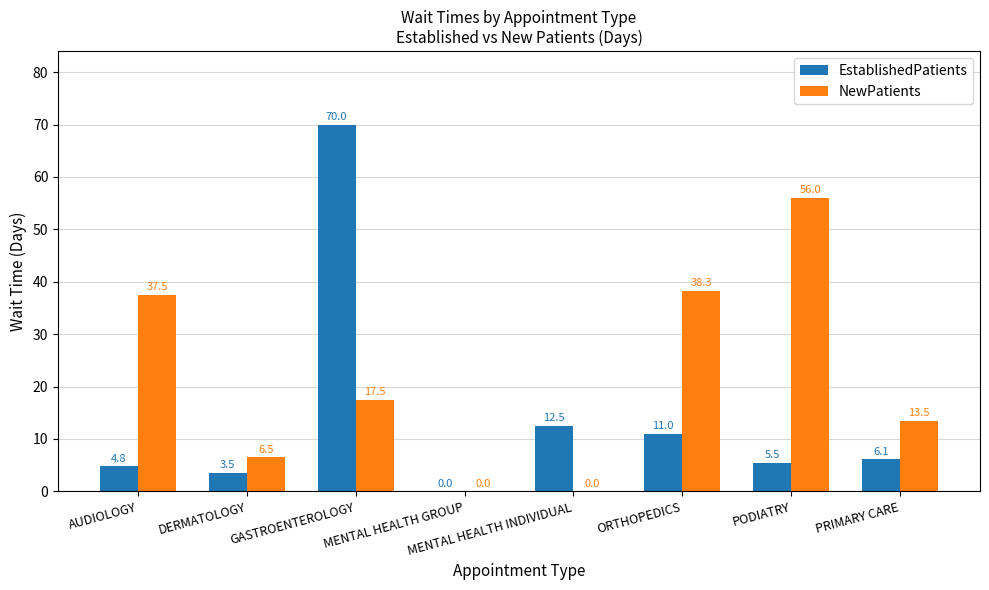

What is the total value across all series at GASTROENTEROLOGY?

87.5